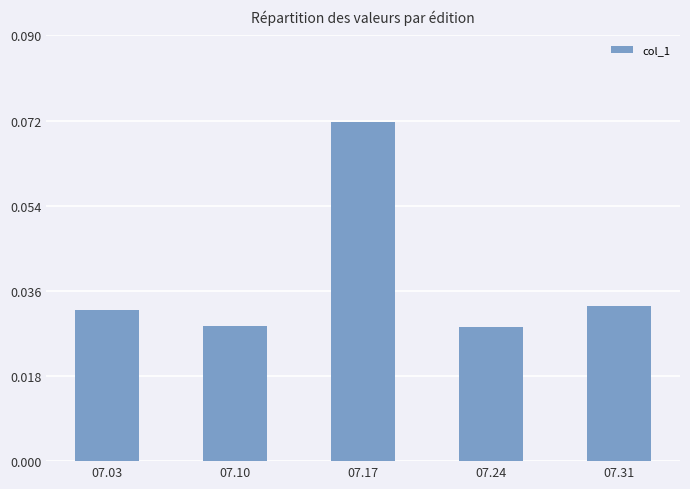

Are the bars horizontal?

No